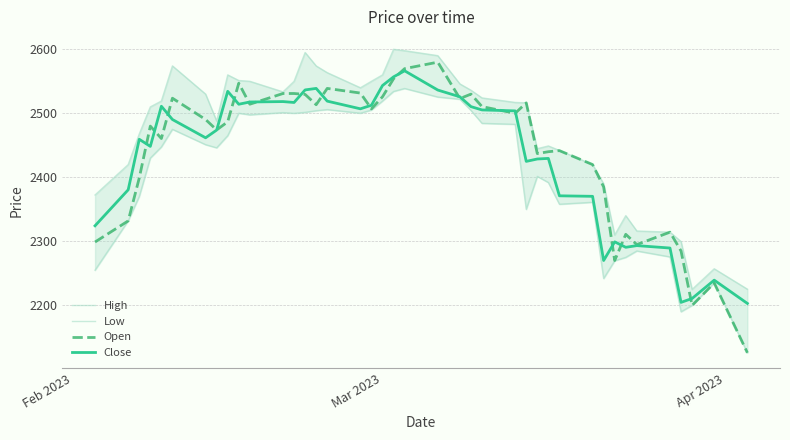

Rank the series by their maximum value, from highest to lowest.

High, Open, Close, Low